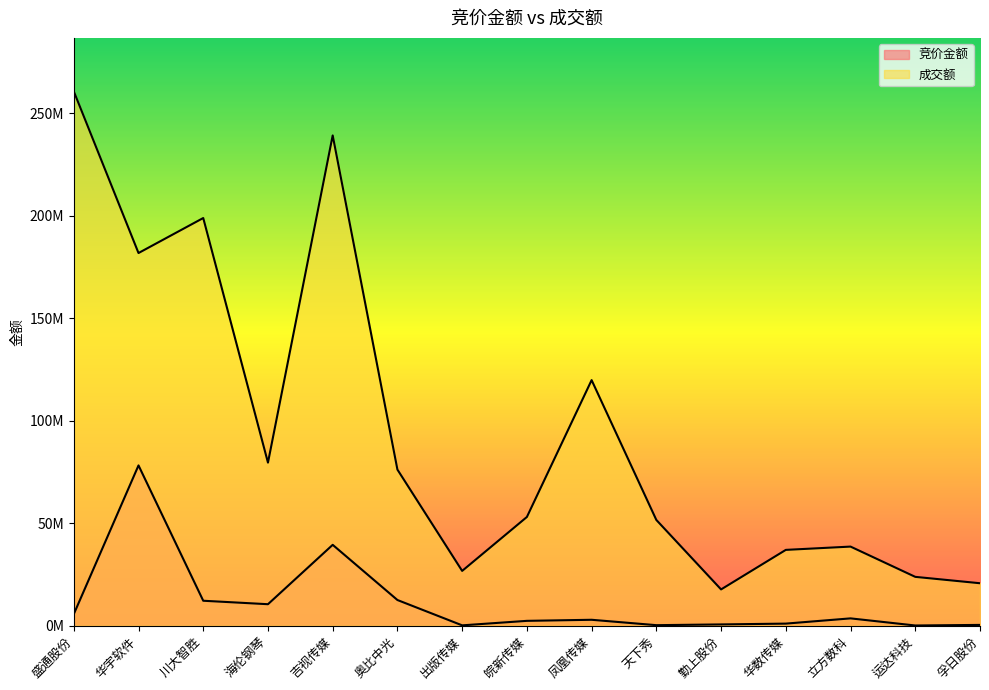

How many lines are shown in the chart?

2